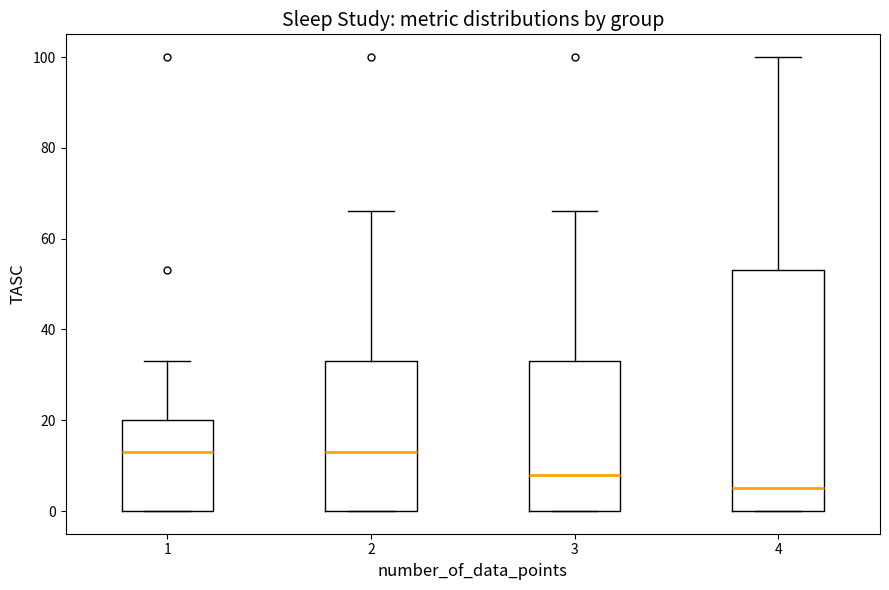

Comparing the boxes themselves (not the whiskers), which one is the tallest?

4